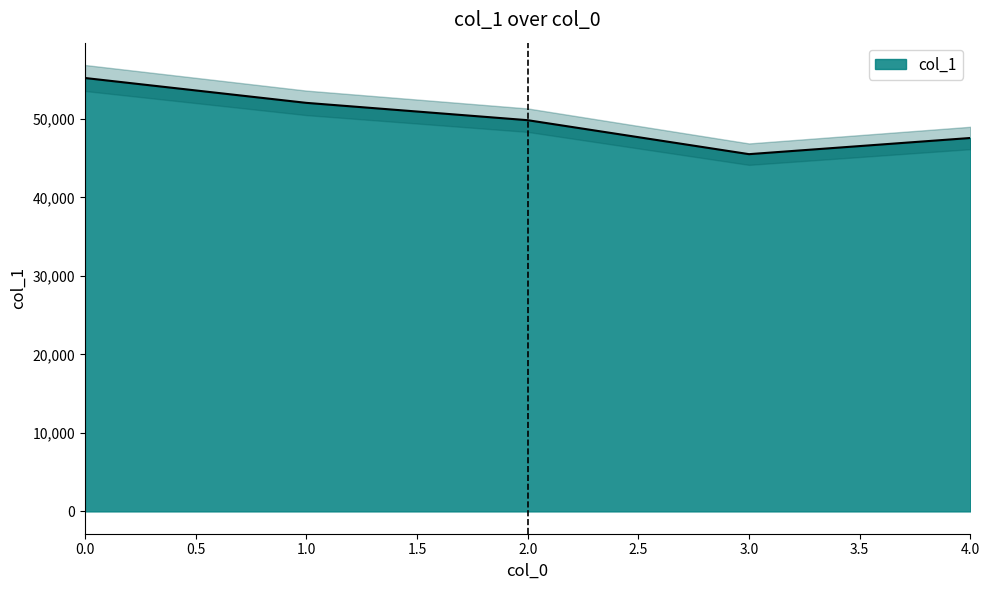

Reading left to right, what are all the values shown in this chart?

0=55209	1=52042	2=49834	3=45506	4=47567